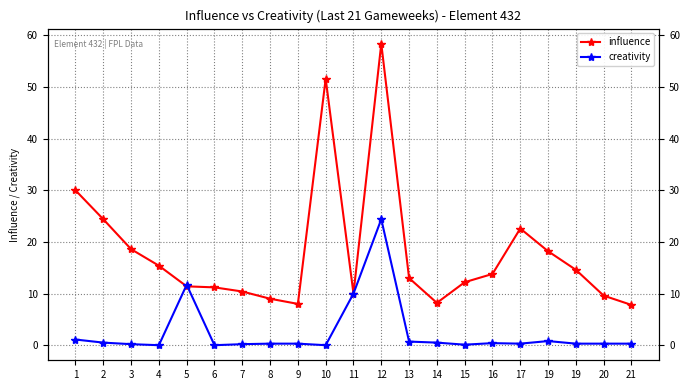

Rank the series by their average value, from lowest to highest.

creativity, influence